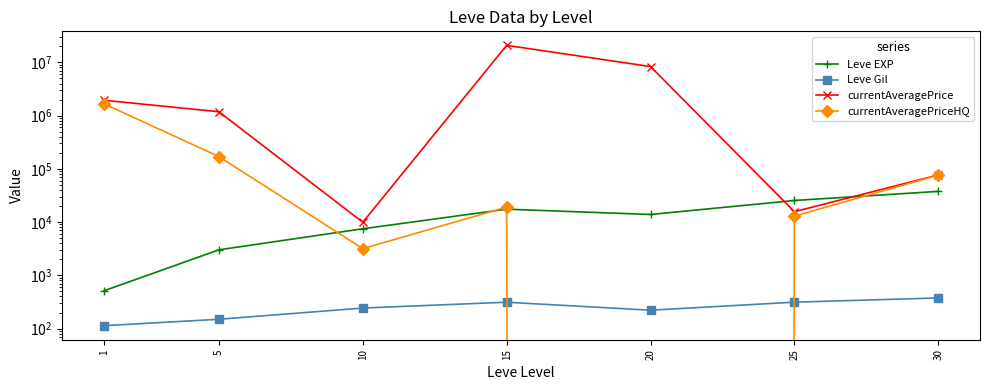

What is the total value across all series at 20?

8348191.8